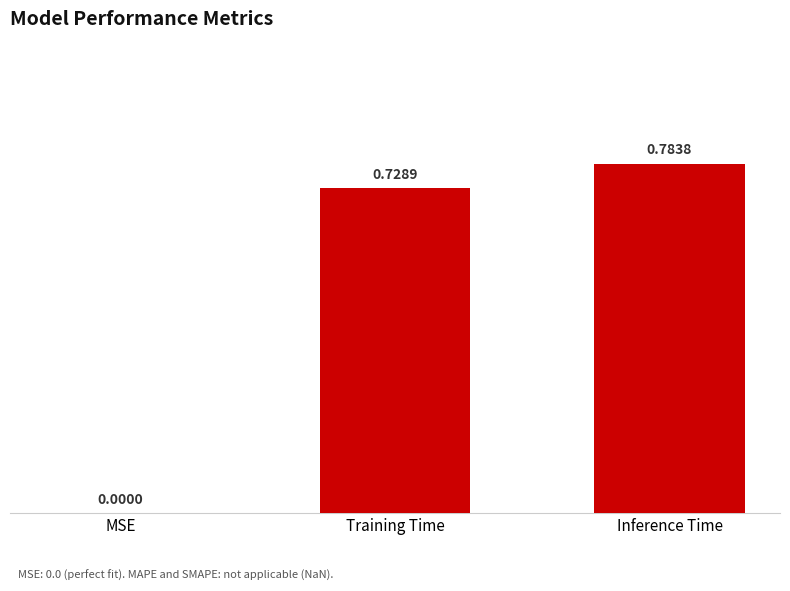

What is the change in value from MSE to Training Time?

+0.7